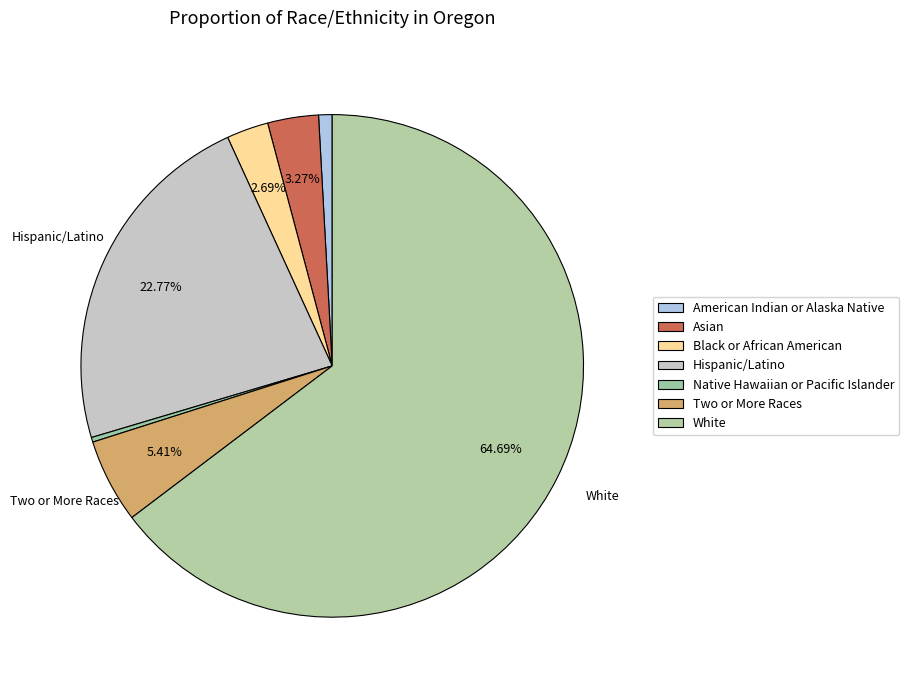

Combined, what portion of the pie is White and Two or More Races?

70.1%